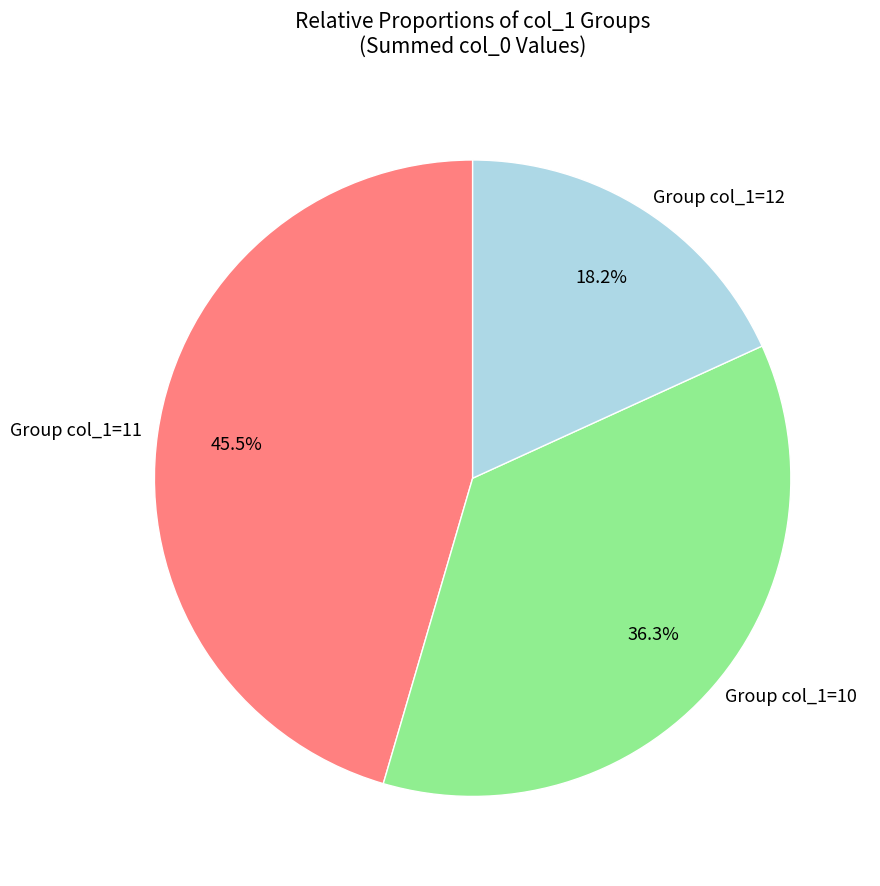

Does any single category account for the majority?

No